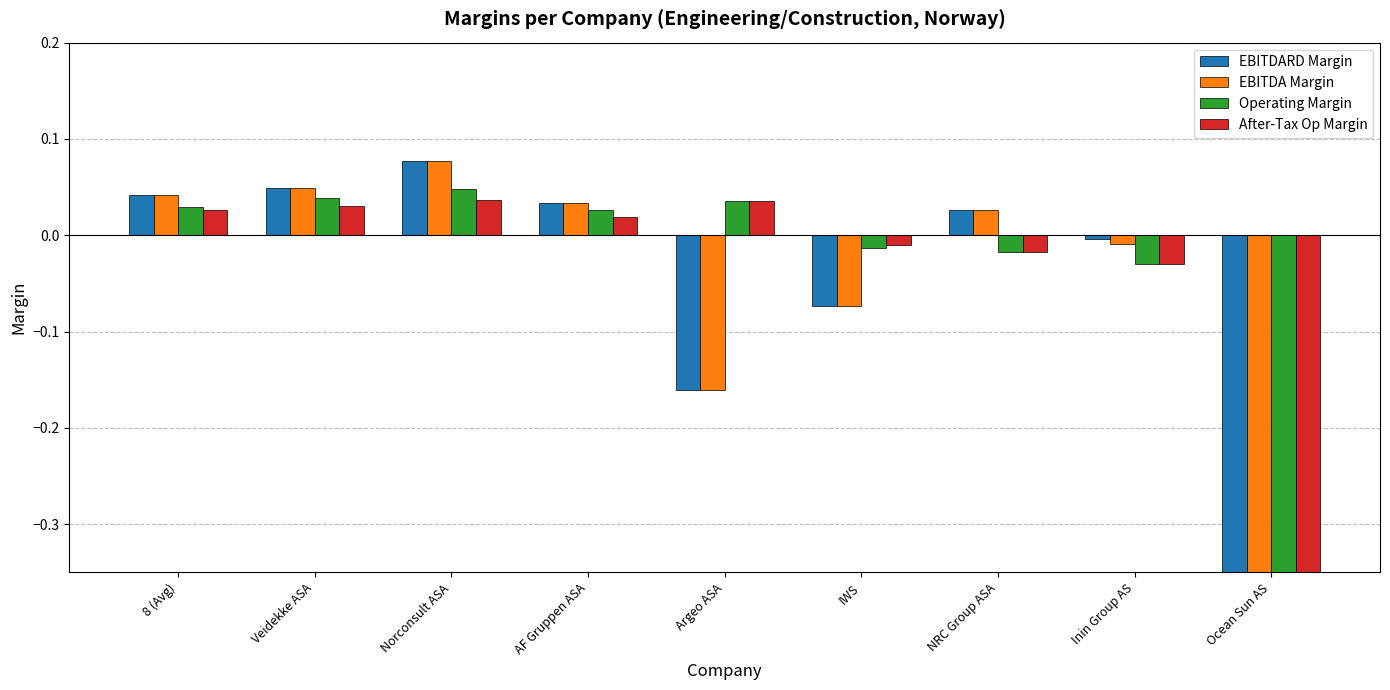

At which category is the sum across all series the highest?

Norconsult ASA